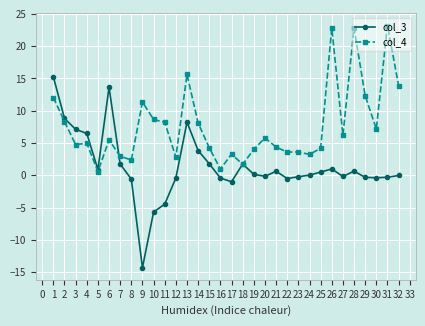

True or false: col_4 has more than 2 interior local peaks.

True